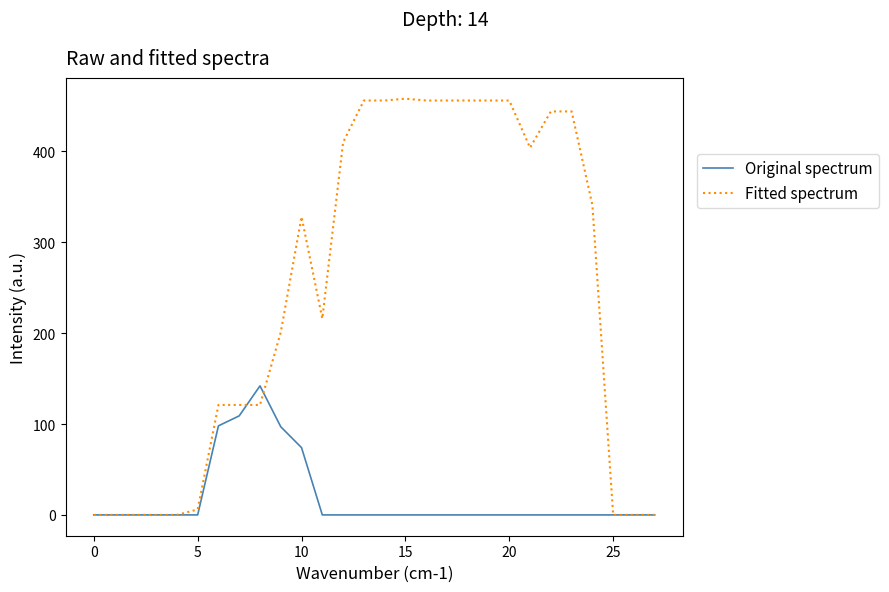

At how many categories does at least one series exceed 263?

14